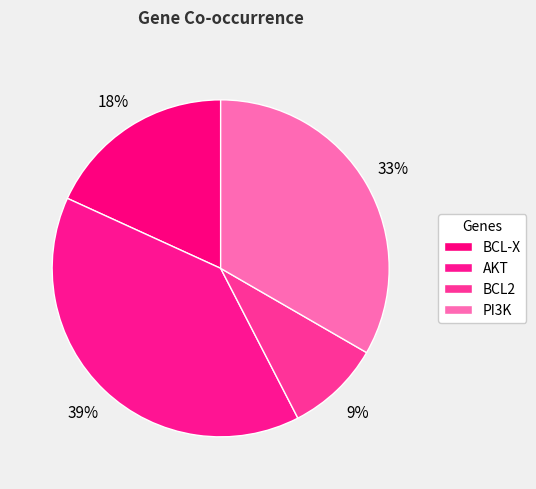

Is it true that PI3K is 12% of the pie?

False